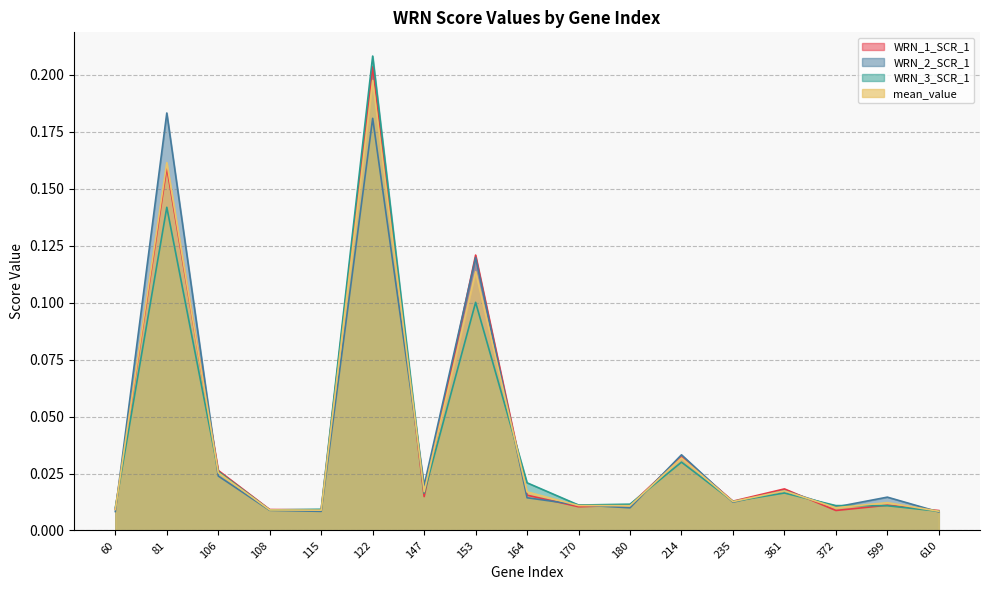

True or false: WRN_3_SCR_1 has a value of 0.4 at 122.

False